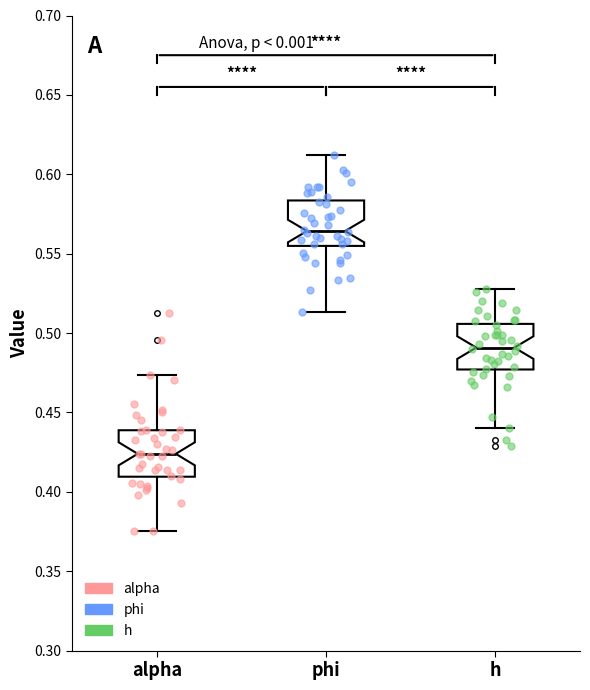

Reading left to right, transcribe this box plot: for each box, give where its median line is, the range the box spans, and where its two whiskers end, as read against the y-axis. The values are not printed on the chart, so give them approximately, as read against the axis.

alpha: median 0.425, box 0.410 to 0.440, whiskers 0.375 to 0.475
phi: median 0.565, box 0.555 to 0.585, whiskers 0.515 to 0.610
h: median 0.490, box 0.475 to 0.505, whiskers 0.440 to 0.530